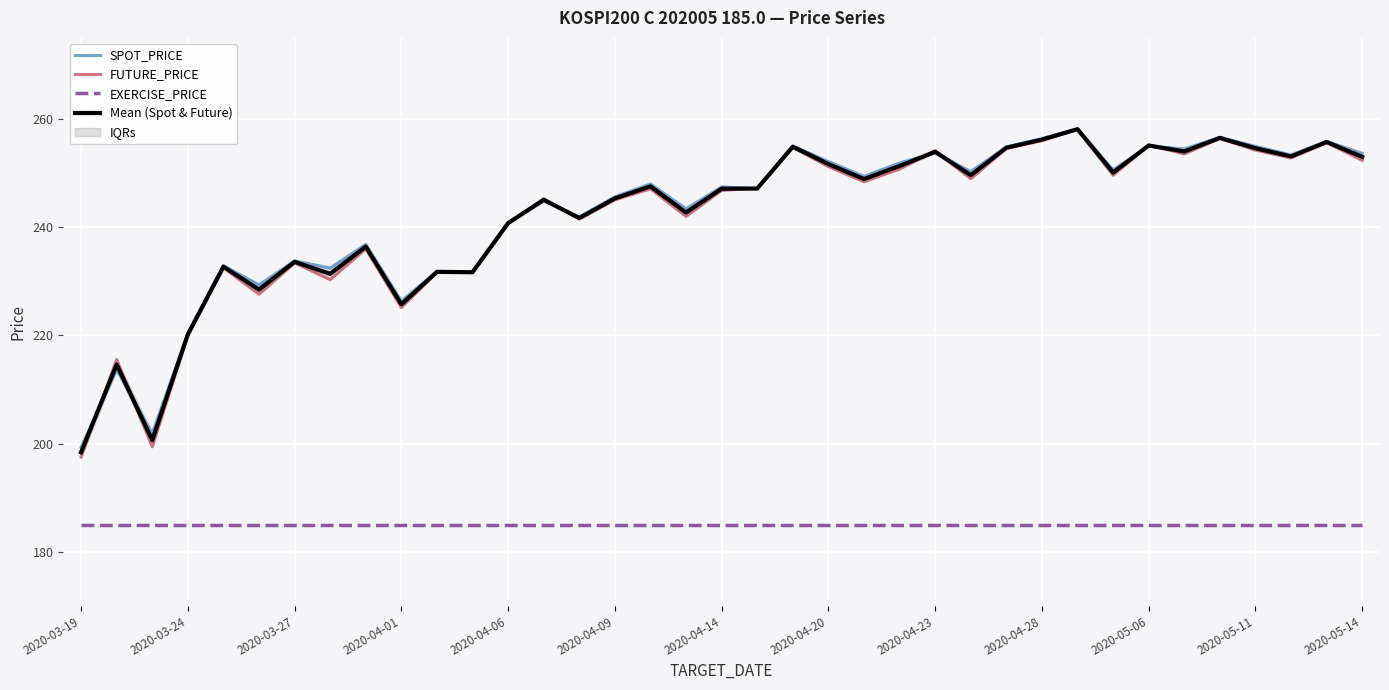

True or false: Mean (Spot & Future) and EXERCISE_PRICE cross at least once.

False